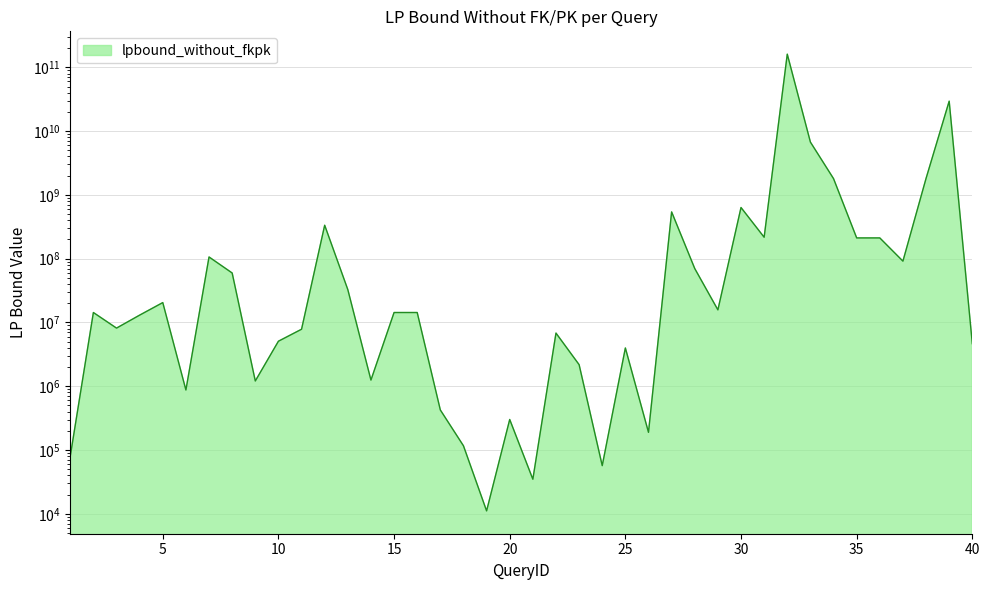

List the labels in order of value, largest first.

32, 39, 33, 38, 34, 30, 27, 12, 31, 35, 36, 7, 37, 28, 8, 13, 5, 29, 2, 15, 16, 4, 3, 11, 22, 10, 40, 25, 23, 14, 9, 6, 17, 20, 26, 18, 1, 24, 21, 19